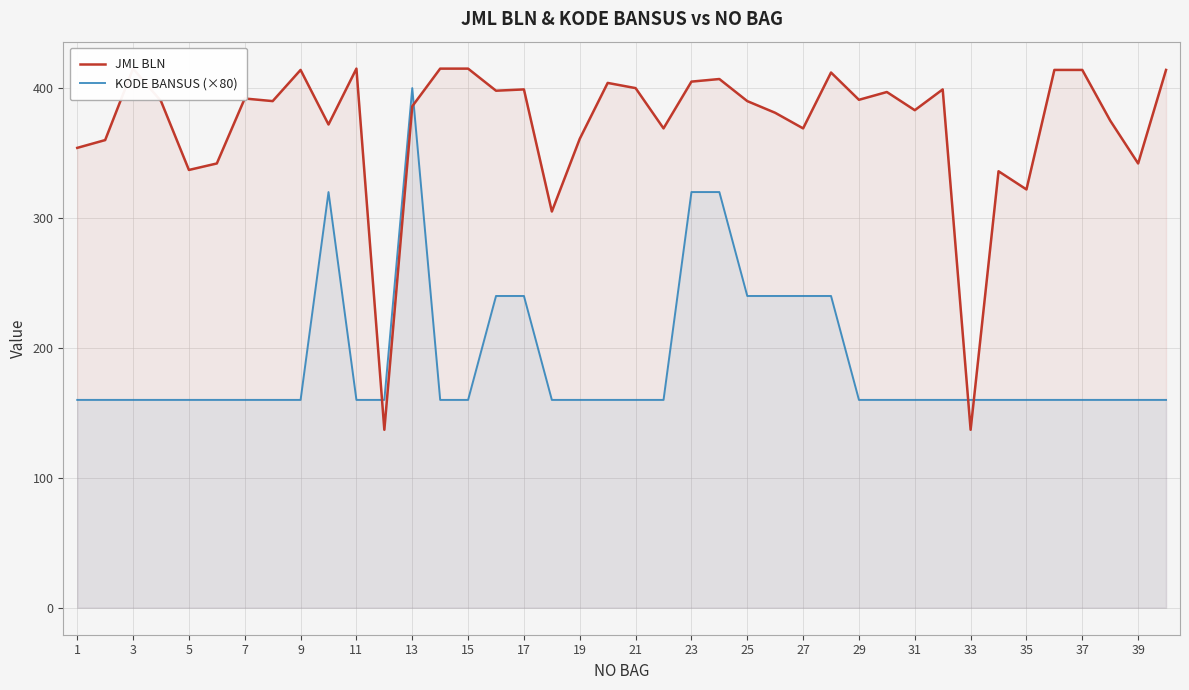

Reading right to left, what are all the values shown in this chart?

JML BLN: 414	342	375	414	414	322	336	137	399	383	397	391	412	369	381	390	407	405	369	400	404	361	305	399	398	415	415	386	137	415	372	414	390	392	342	337	390	415	360	354
KODE BANSUS (×80): 160	160	160	160	160	160	160	160	160	160	160	160	240	240	240	240	320	320	160	160	160	160	160	240	240	160	160	400	160	160	320	160	160	160	160	160	160	160	160	160